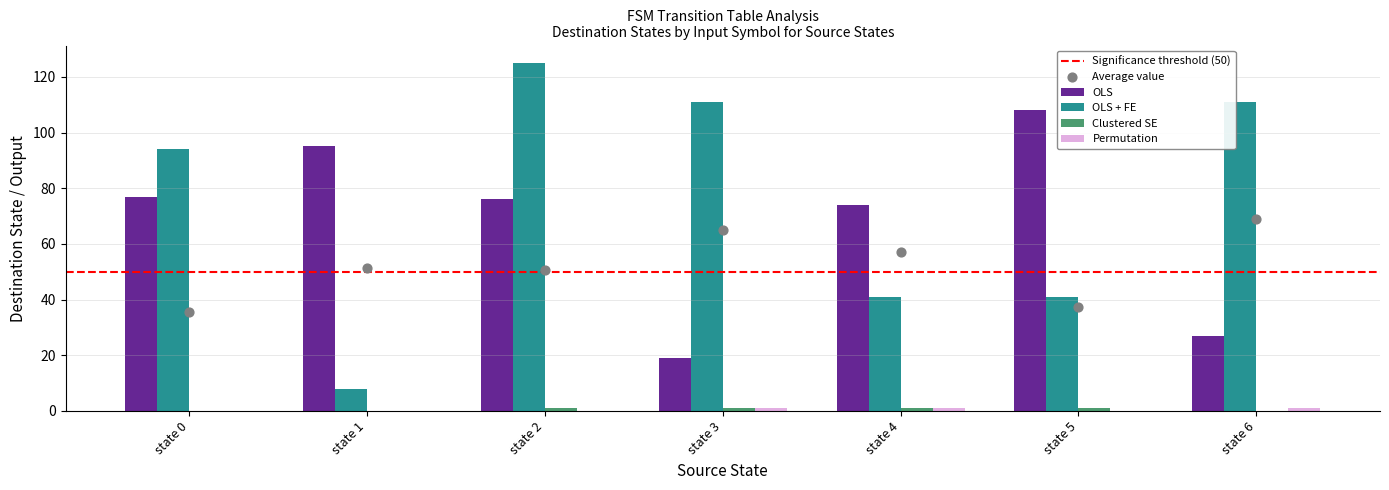

What is the total value across all series at state 5?

150